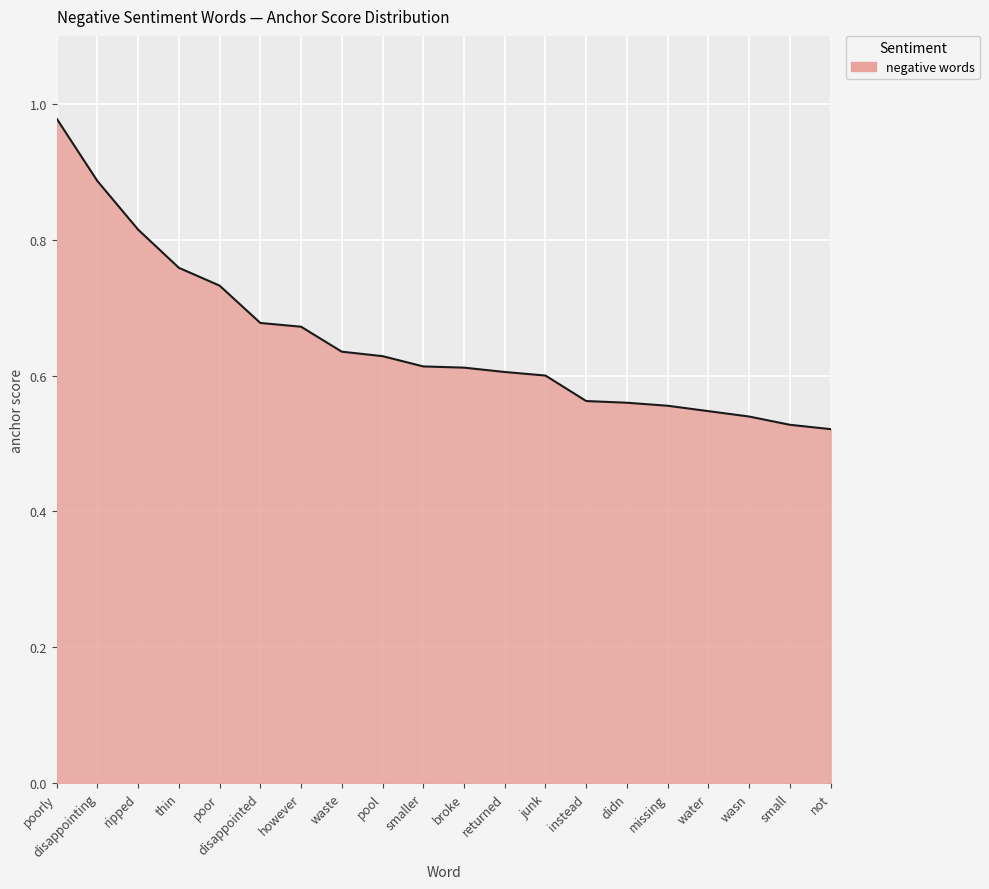

What is the change in value from poorly to thin?

-0.2